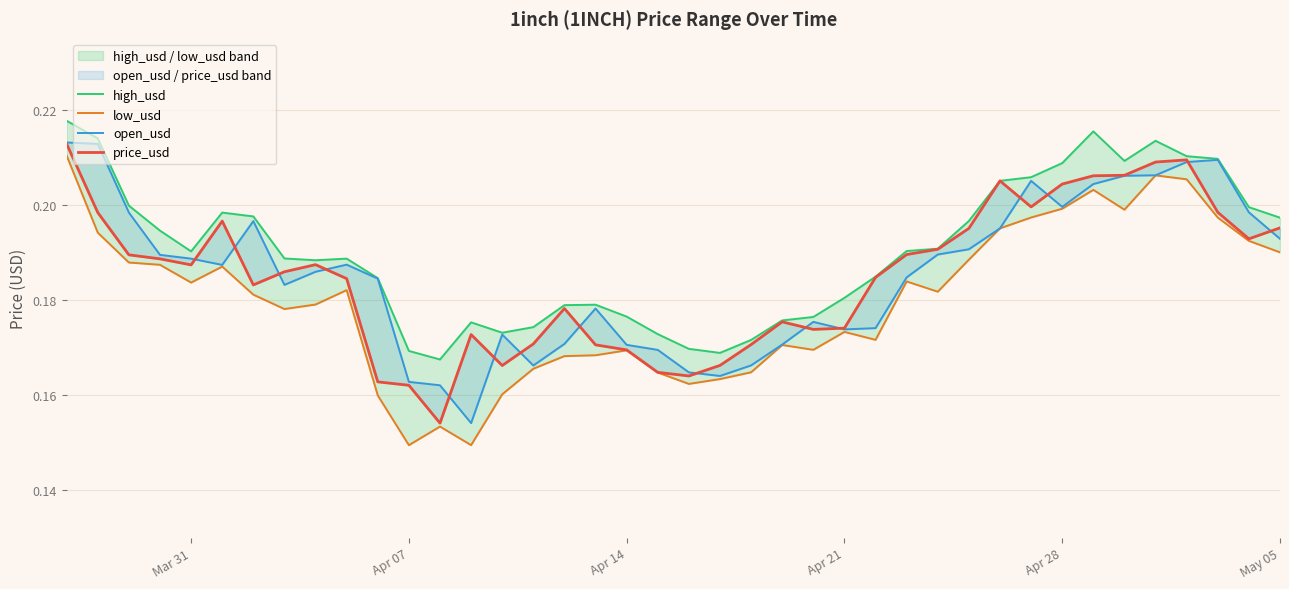

Reading left to right, transcribe all the data shown in this chart.

high_usd: 0.2	0.2	0.2	0.2	0.2	0.2	0.2	0.2	0.2	0.2	0.2	0.2	0.2	0.2	0.2	0.2	0.2	0.2	0.2	0.2	0.2	0.2	0.2	0.2	0.2	0.2	0.2	0.2	0.2	0.2	0.2	0.2	0.2	0.2	0.2	0.2	0.2	0.2	0.2	0.2
low_usd: 0.2	0.2	0.2	0.2	0.2	0.2	0.2	0.2	0.2	0.2	0.2	0.1	0.2	0.1	0.2	0.2	0.2	0.2	0.2	0.2	0.2	0.2	0.2	0.2	0.2	0.2	0.2	0.2	0.2	0.2	0.2	0.2	0.2	0.2	0.2	0.2	0.2	0.2	0.2	0.2
open_usd: 0.2	0.2	0.2	0.2	0.2	0.2	0.2	0.2	0.2	0.2	0.2	0.2	0.2	0.2	0.2	0.2	0.2	0.2	0.2	0.2	0.2	0.2	0.2	0.2	0.2	0.2	0.2	0.2	0.2	0.2	0.2	0.2	0.2	0.2	0.2	0.2	0.2	0.2	0.2	0.2
price_usd: 0.2	0.2	0.2	0.2	0.2	0.2	0.2	0.2	0.2	0.2	0.2	0.2	0.2	0.2	0.2	0.2	0.2	0.2	0.2	0.2	0.2	0.2	0.2	0.2	0.2	0.2	0.2	0.2	0.2	0.2	0.2	0.2	0.2	0.2	0.2	0.2	0.2	0.2	0.2	0.2